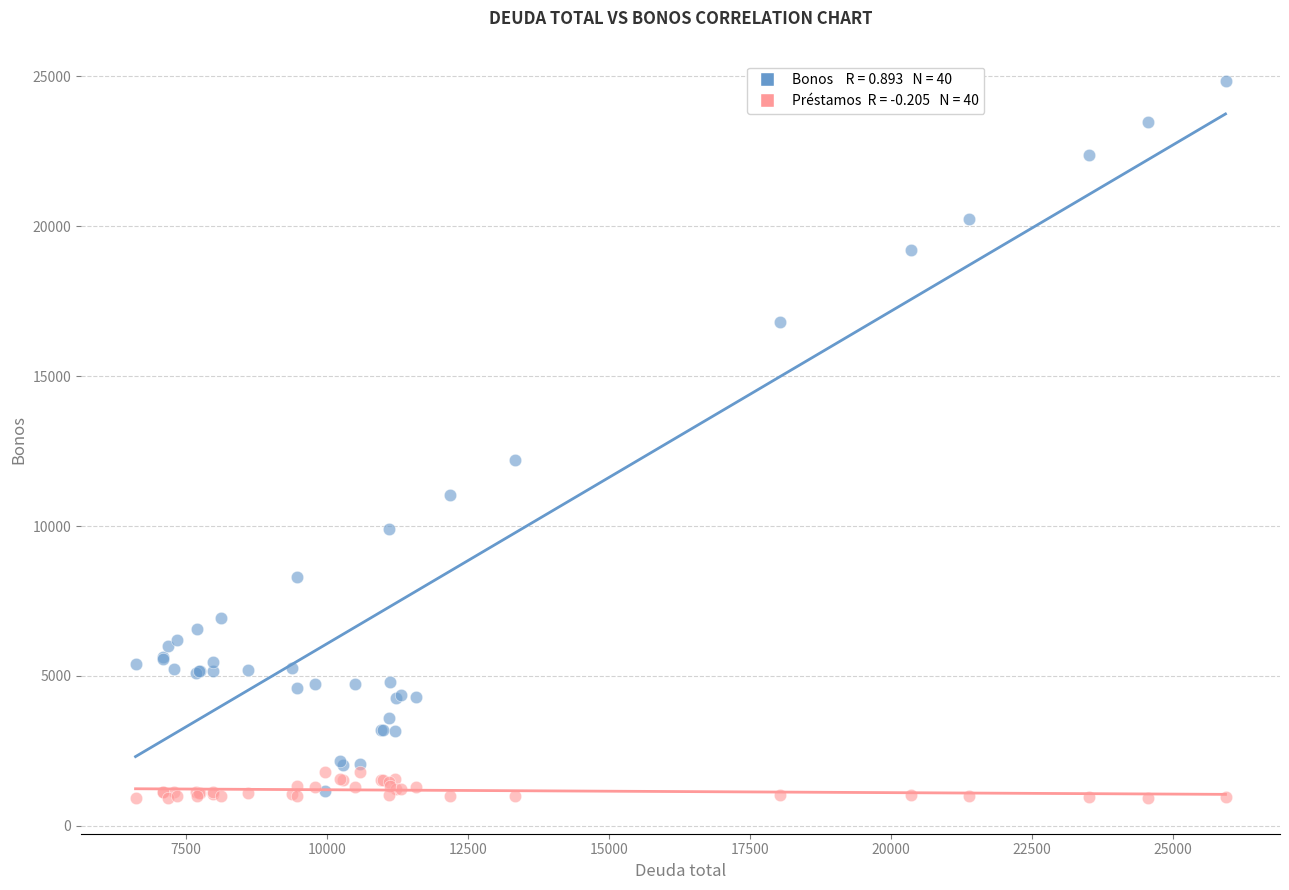

Across all series, what Y value is closest to 12894?

12189